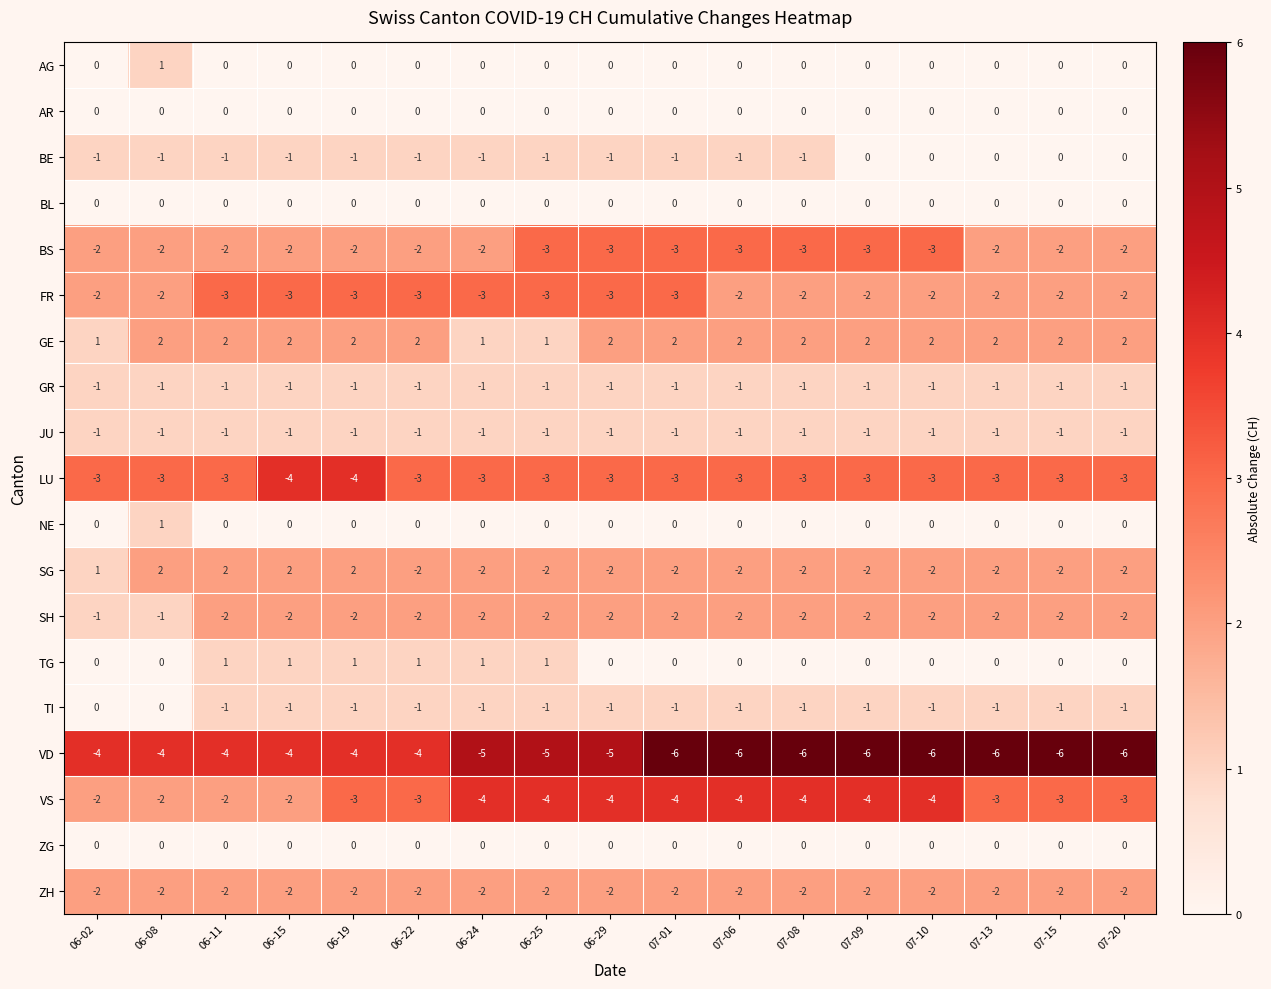

What is the difference between the second highest and minimum values in the SG series?

4